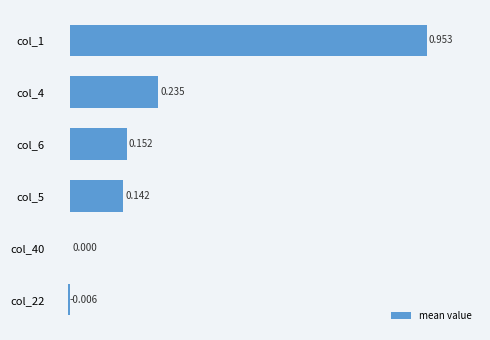

Are the bars horizontal?

Yes